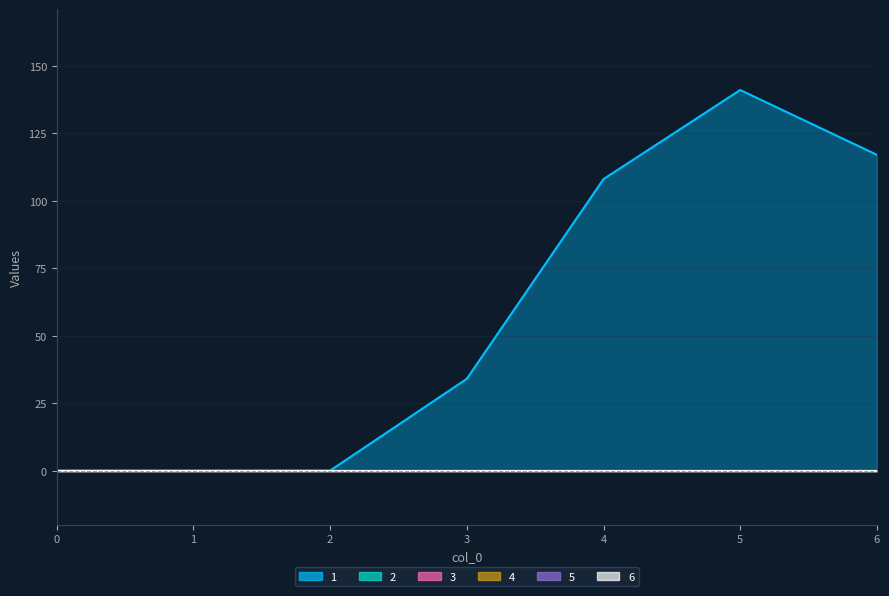

True or false: 6 and 5 intersect in this chart.

False